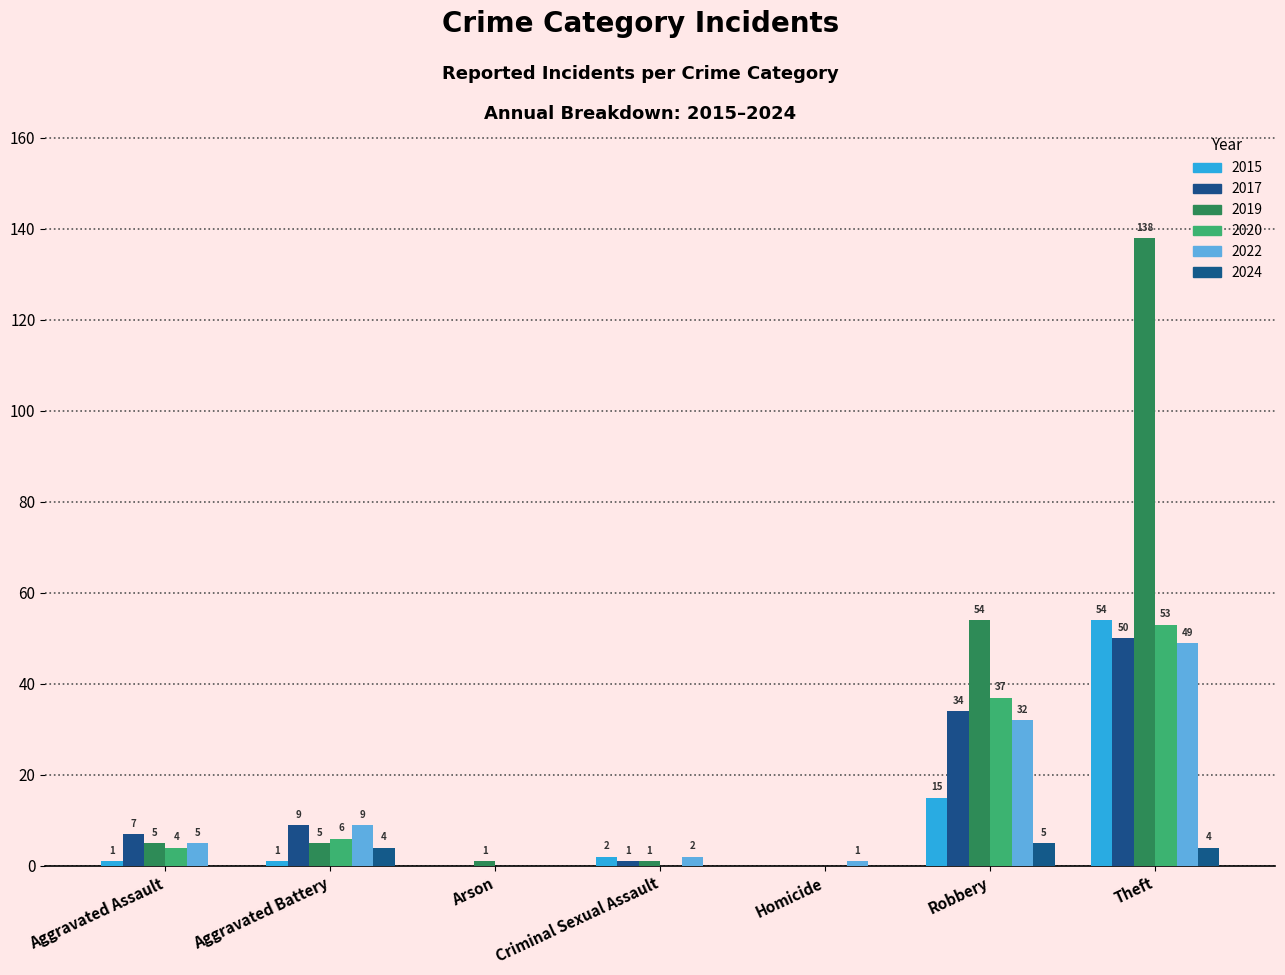

The value of 2015 at Criminal Sexual Assault is 2. True or false?

True